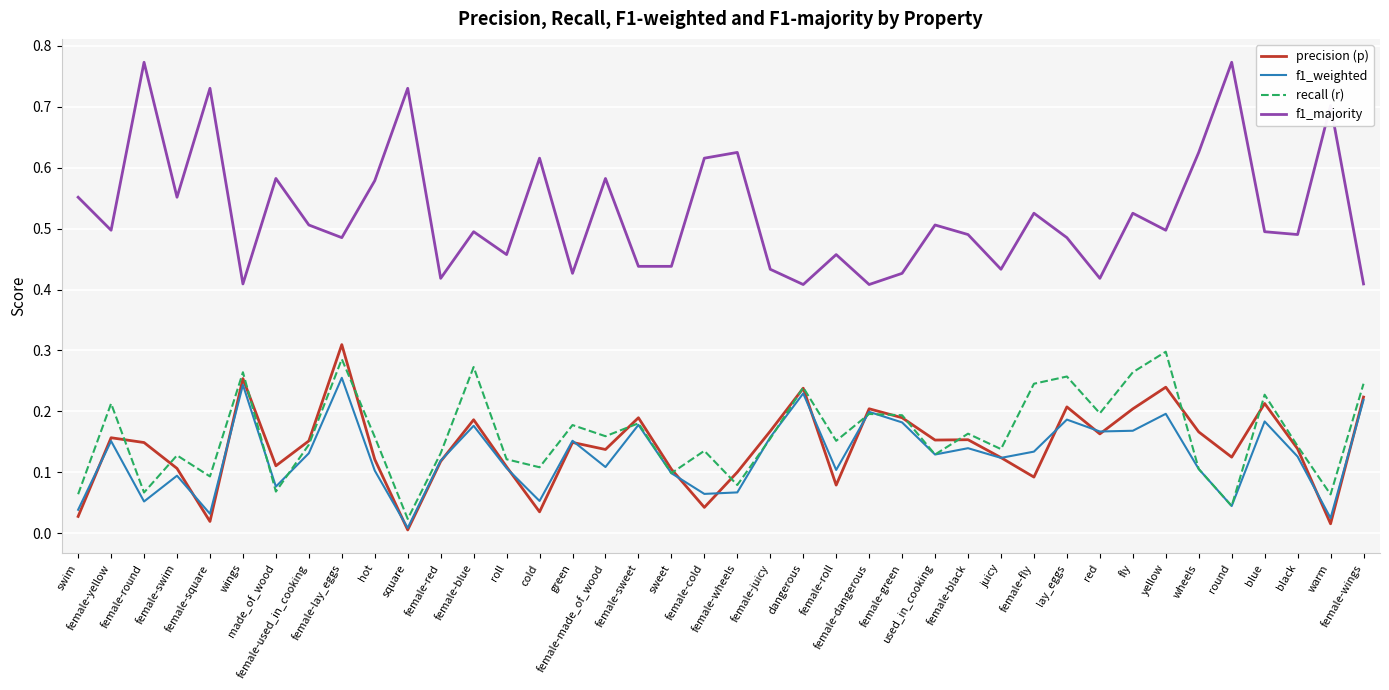

True or false: precision (p) and f1_weighted intersect in this chart.

True